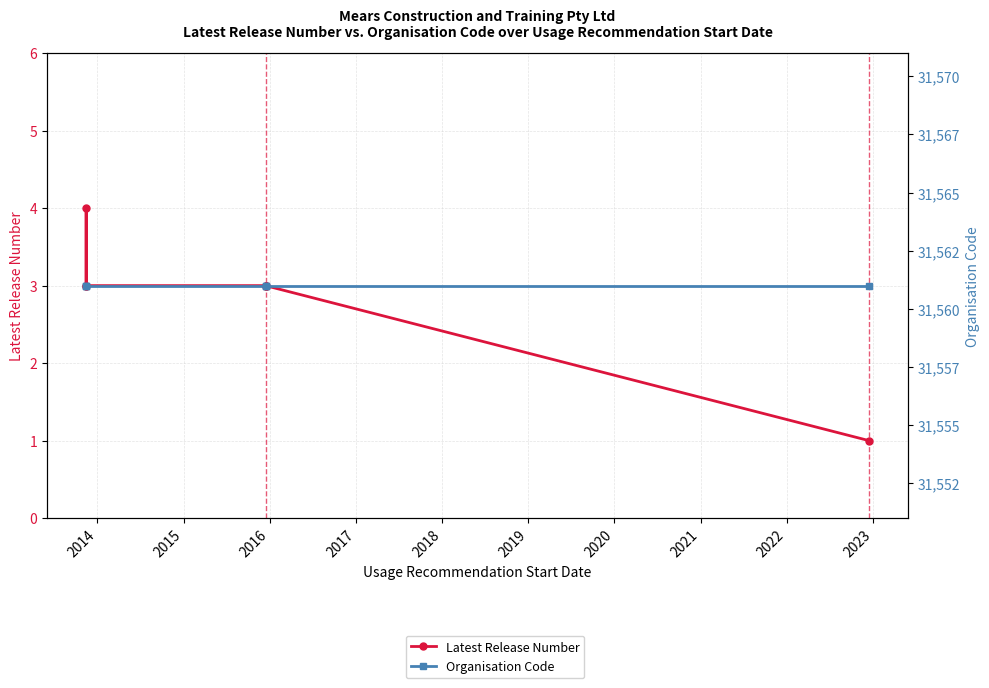

What is the sum of all Organisation Code values?

220927